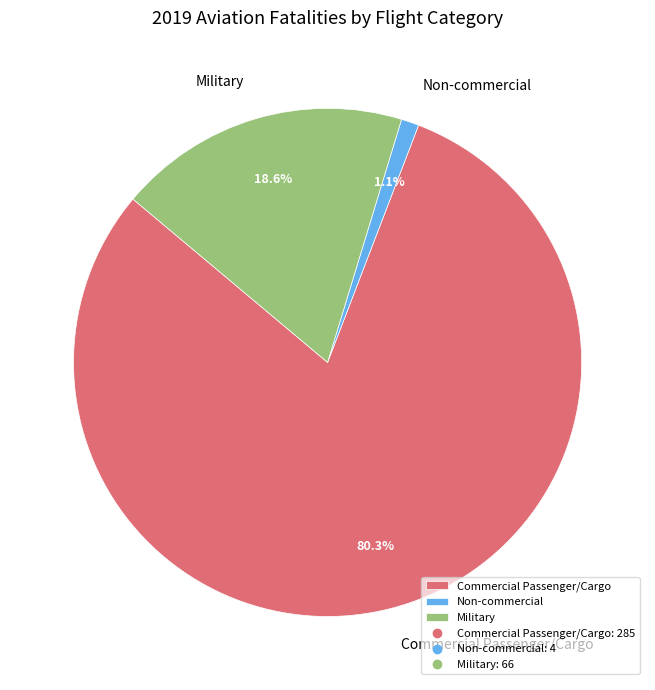

The Commercial Passenger/Cargo slice represents 80% of the pie. True or false?

True